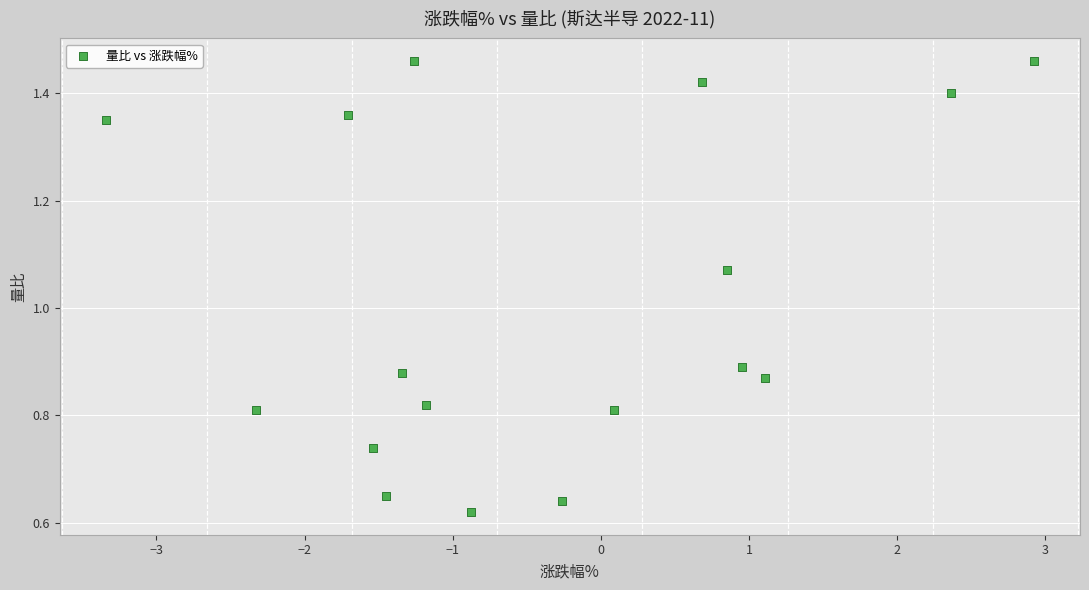

What is the range of X values (max minus min)?

6.3